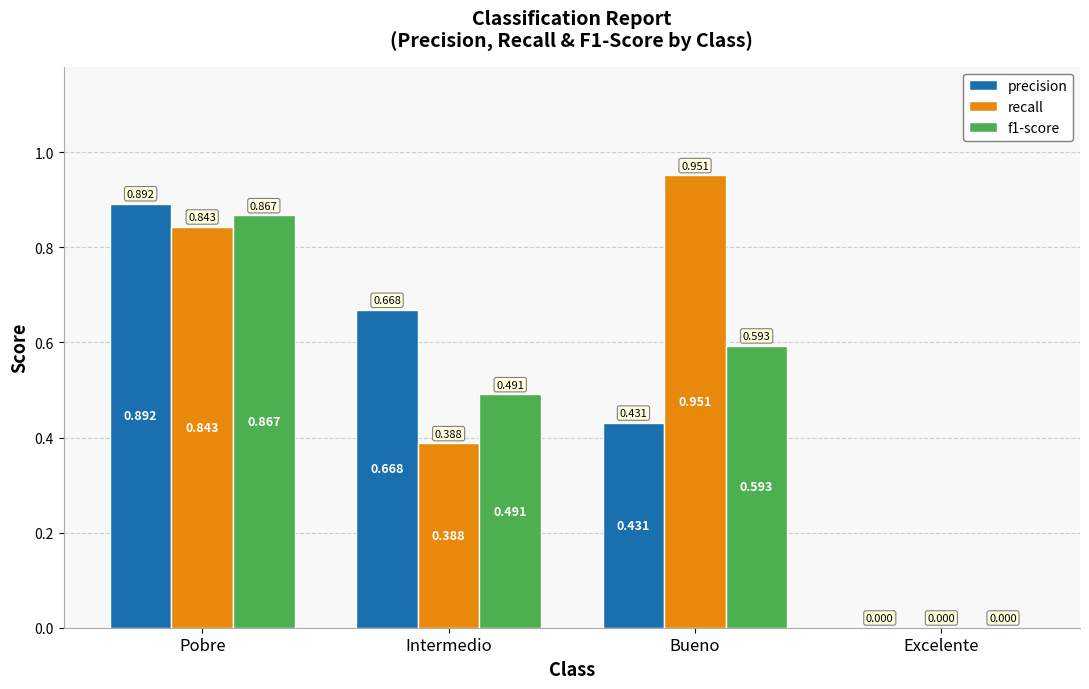

Is the value of f1-score at Pobre greater than the value of recall at Pobre?

Yes